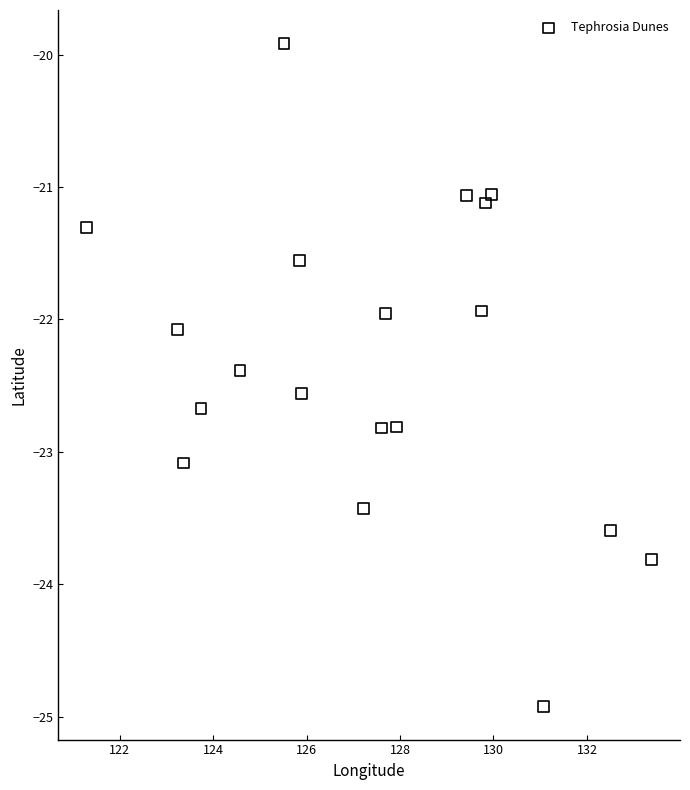

What is the range of Y values (max minus min)?

5.0